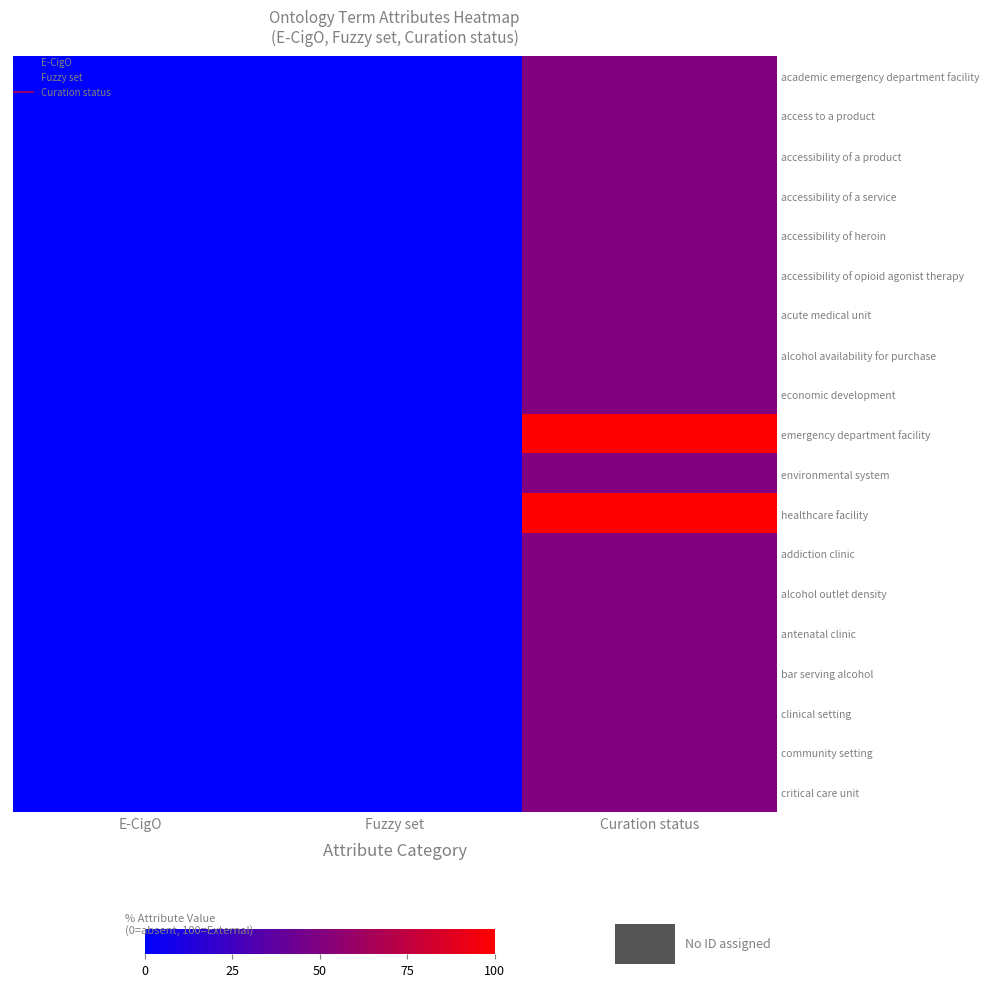

Reading left to right, what are all the values shown in this chart?

academic emergency department facility: E-CigO=0	Fuzzy set=0	Curation status=50
access to a product: E-CigO=0	Fuzzy set=0	Curation status=50
accessibility of a product: E-CigO=0	Fuzzy set=0	Curation status=50
accessibility of a service: E-CigO=0	Fuzzy set=0	Curation status=50
accessibility of heroin: E-CigO=0	Fuzzy set=0	Curation status=50
accessibility of opioid agonist therapy: E-CigO=0	Fuzzy set=0	Curation status=50
acute medical unit: E-CigO=0	Fuzzy set=0	Curation status=50
alcohol availability for purchase: E-CigO=0	Fuzzy set=0	Curation status=50
economic development: E-CigO=0	Fuzzy set=0	Curation status=50
emergency department facility: E-CigO=0	Fuzzy set=0	Curation status=100
environmental system: E-CigO=0	Fuzzy set=0	Curation status=50
healthcare facility: E-CigO=0	Fuzzy set=0	Curation status=100
addiction clinic: E-CigO=0	Fuzzy set=0	Curation status=50
alcohol outlet density: E-CigO=0	Fuzzy set=0	Curation status=50
antenatal clinic: E-CigO=0	Fuzzy set=0	Curation status=50
bar serving alcohol: E-CigO=0	Fuzzy set=0	Curation status=50
clinical setting: E-CigO=0	Fuzzy set=0	Curation status=50
community setting: E-CigO=0	Fuzzy set=0	Curation status=50
critical care unit: E-CigO=0	Fuzzy set=0	Curation status=50